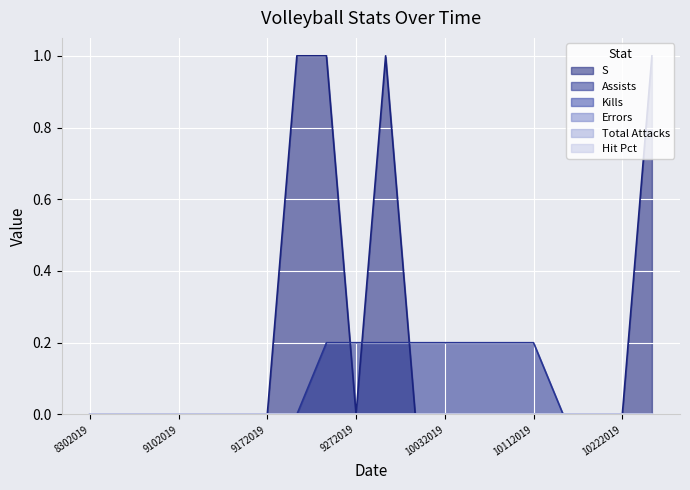

What is the total value across all series at 10112019?

0.2